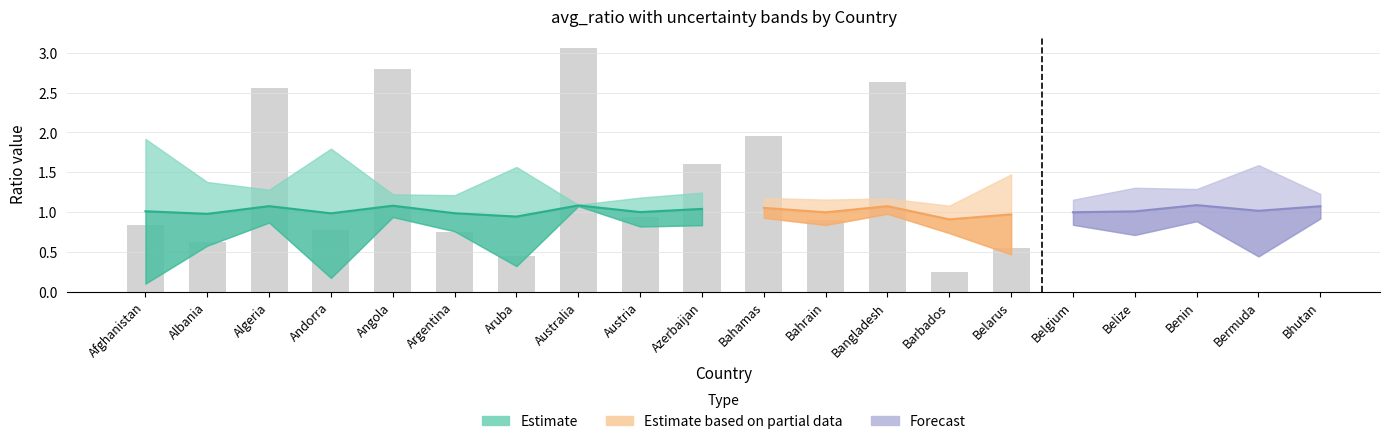

Does the chart contain stacked bars?

No